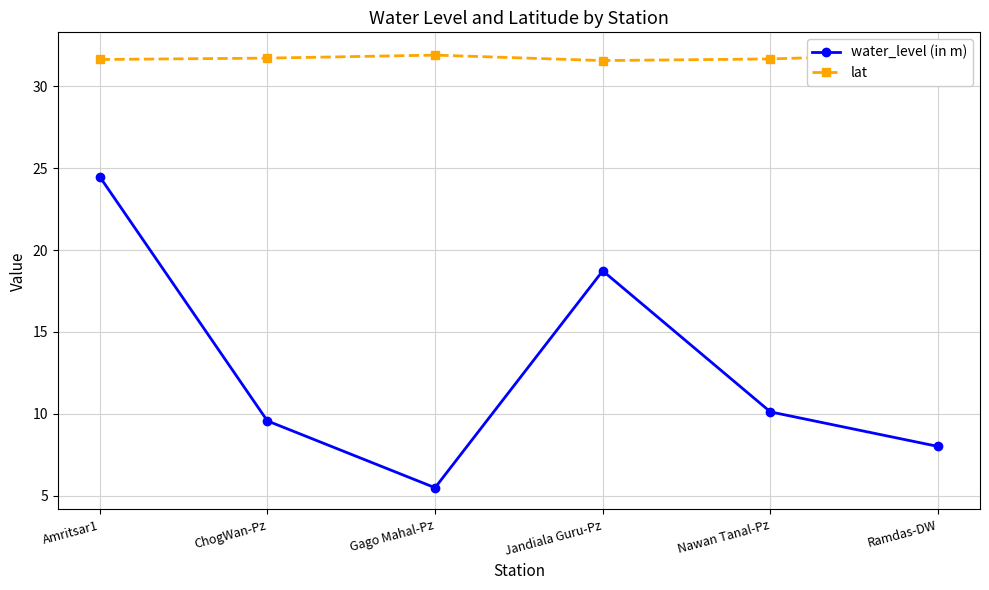

At how many categories does at least one series exceed 9?

6